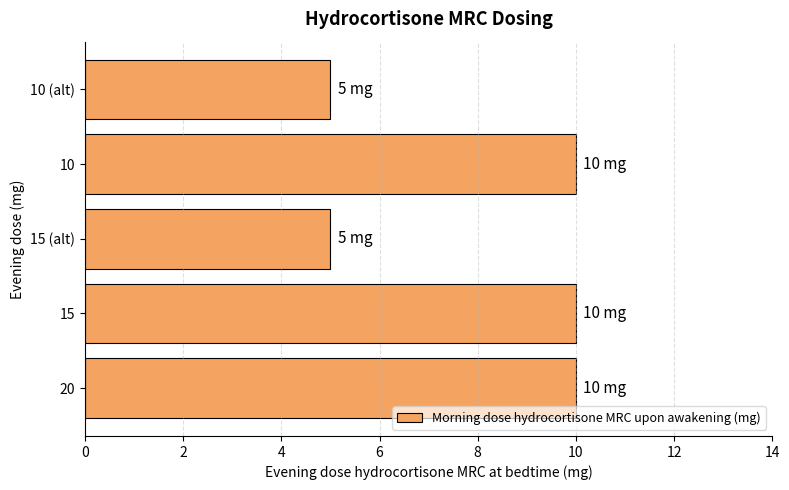

How many values are between 5 and 10?

5